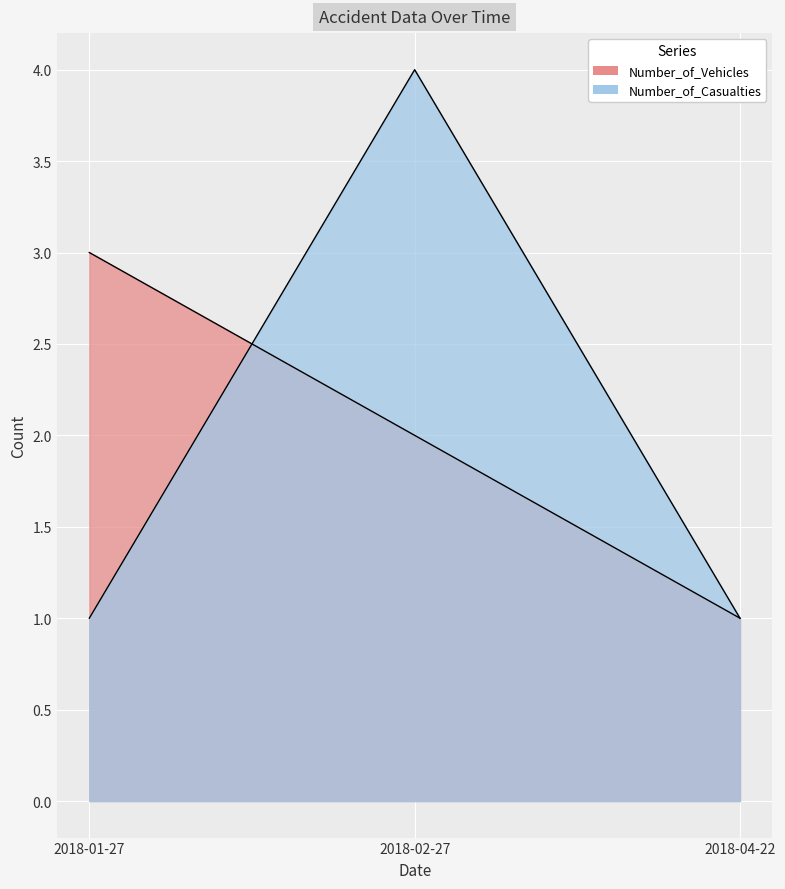

Rank the series by their maximum value, from lowest to highest.

Number_of_Vehicles, Number_of_Casualties